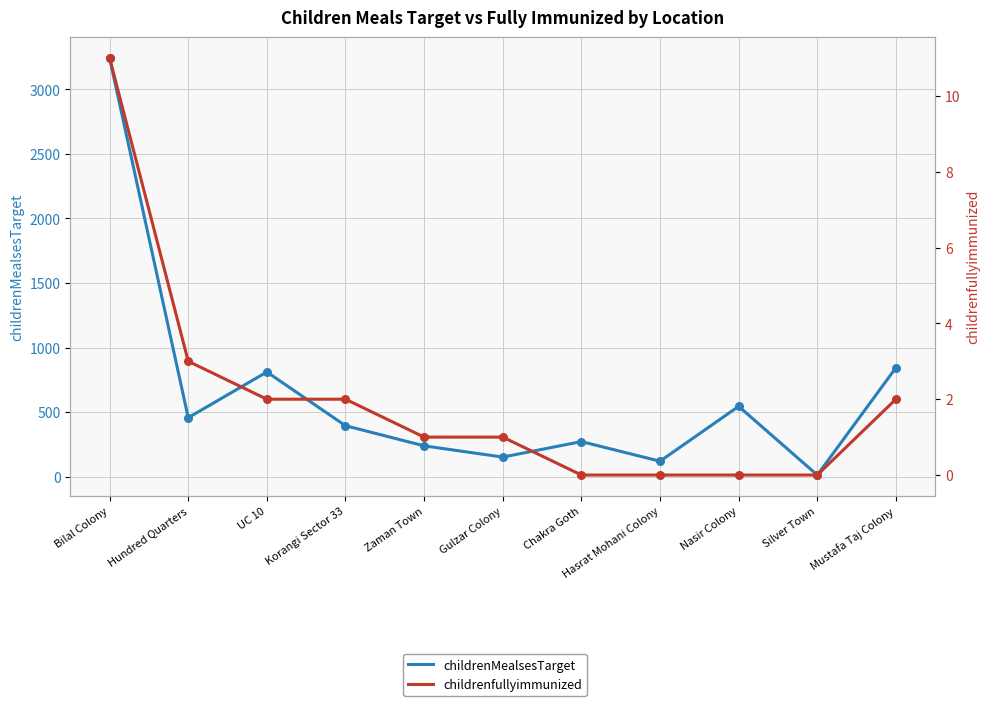

Which series has the widest spread of Y values?

childrenMealsesTarget